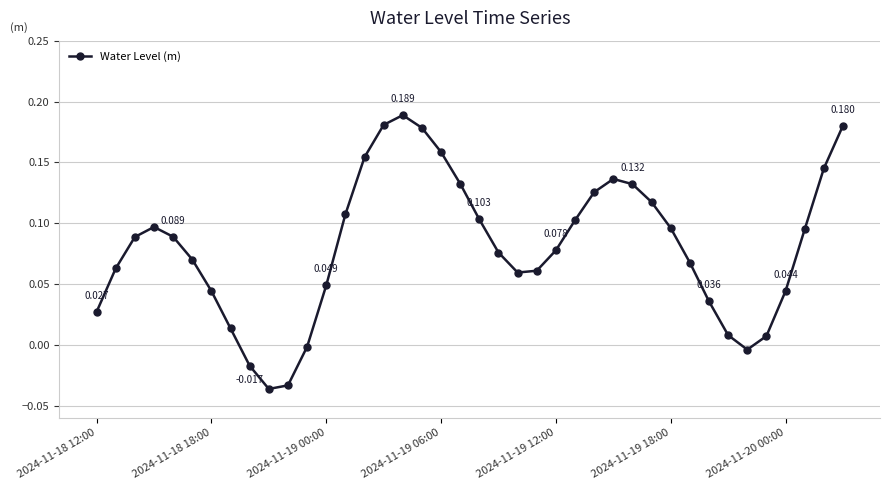

True or false: the data has more than 1 interior local peaks.

True